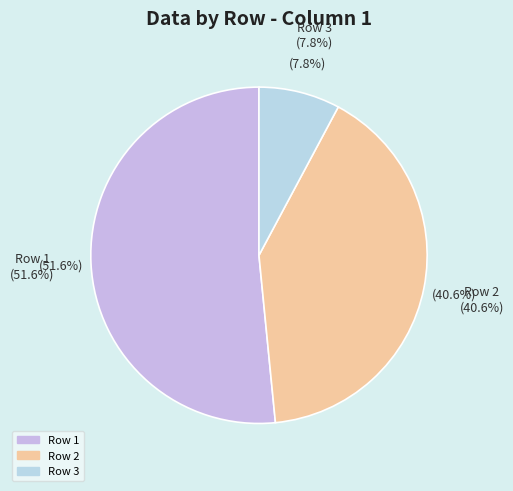

Does Row 1 represent more than half of the total?

Yes